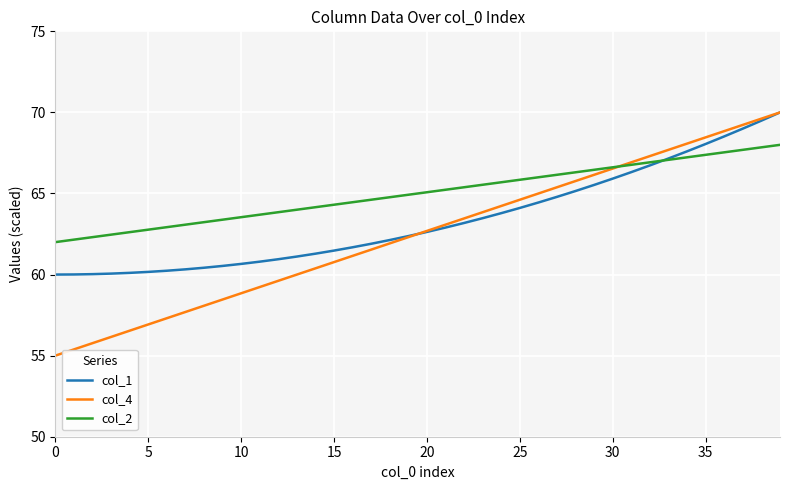

Rank the series by their average value, from highest to lowest.

col_2, col_1, col_4